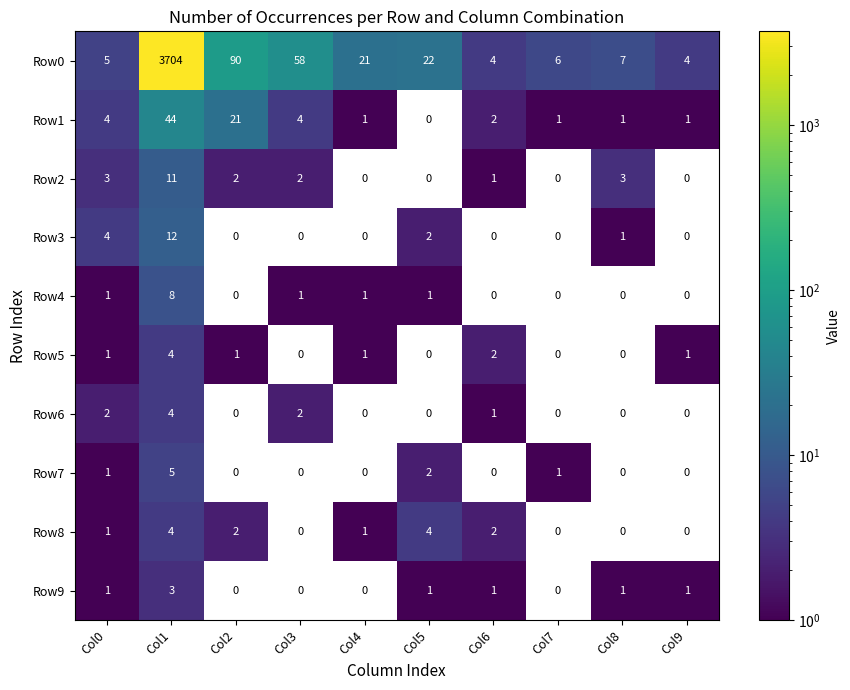

Which series has the largest total across all categories?

Row0